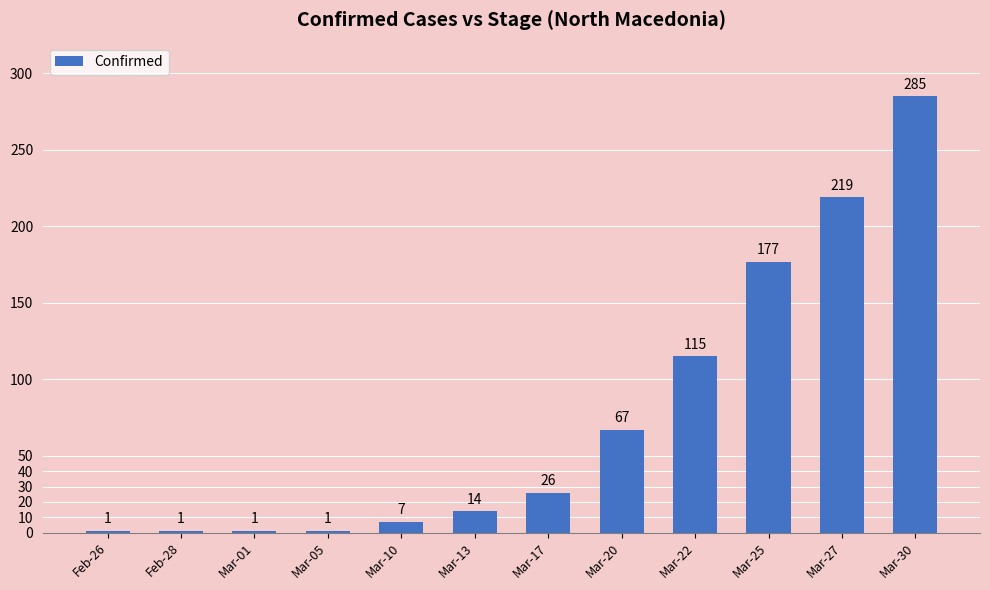

What is the label of the 5th bar from the right?

Mar-20